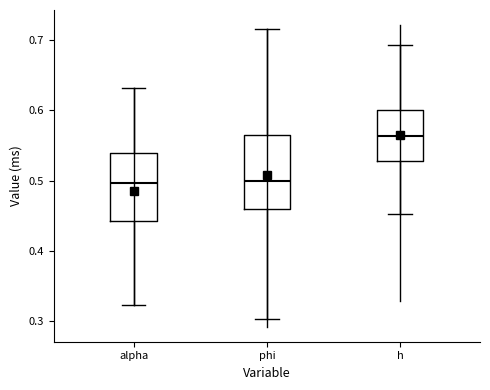

Which box's median line is the highest?

h